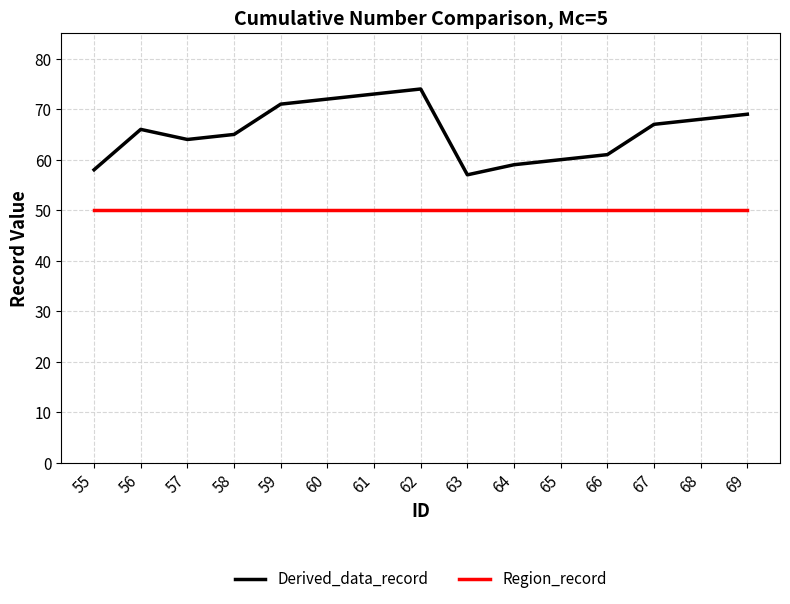

True or false: Region_record and Derived_data_record intersect in this chart.

False